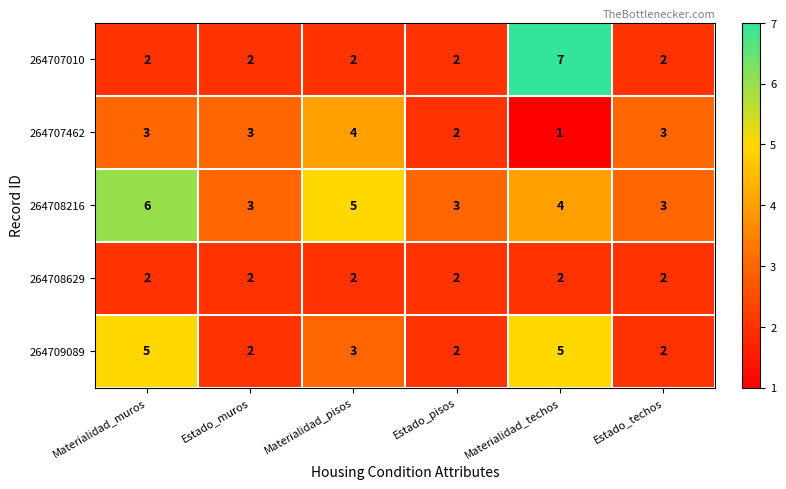

What is the spread (max minus min) of values at Estado_pisos?

1